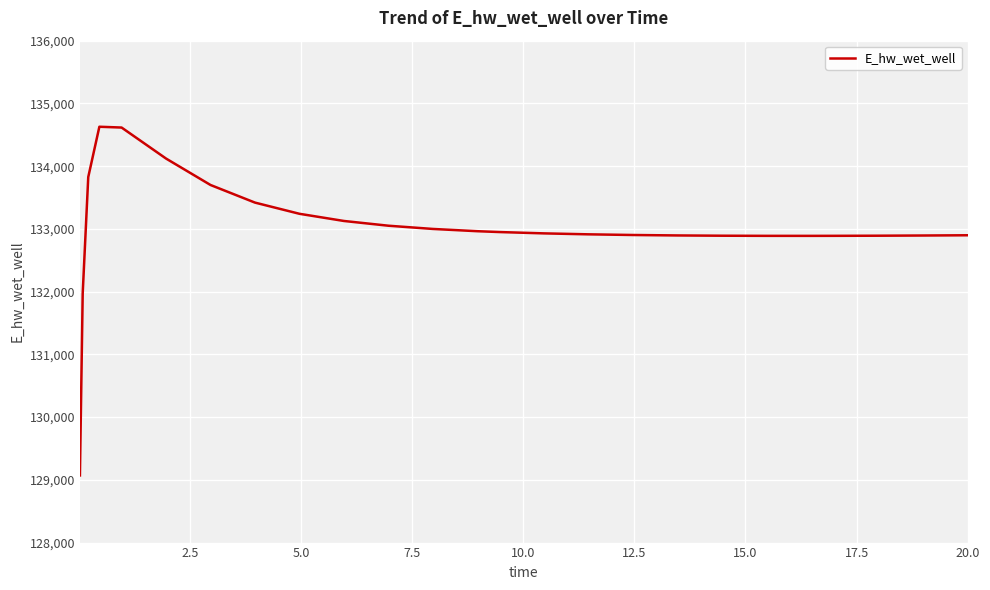

What is the smallest value displayed?

129070.3